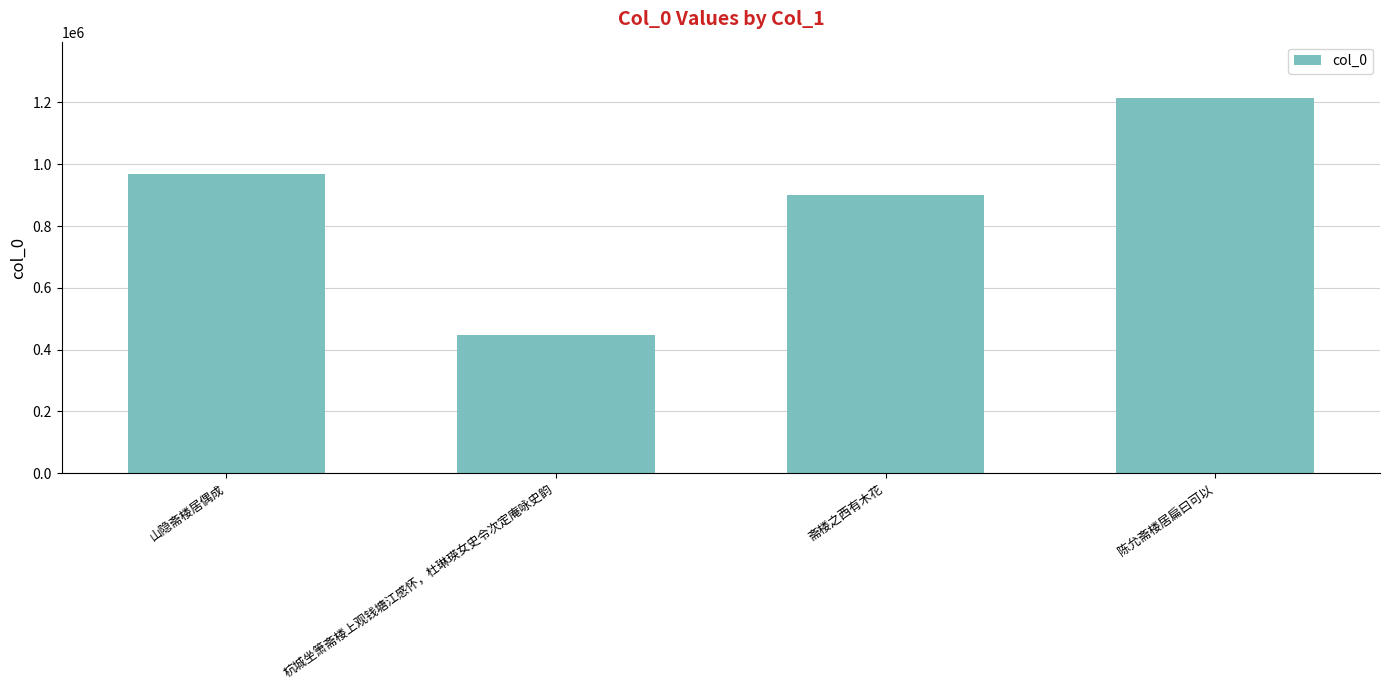

What is the change in value from 斋楼之西有木花 to 陈允斋楼居扁曰可以?

+315096